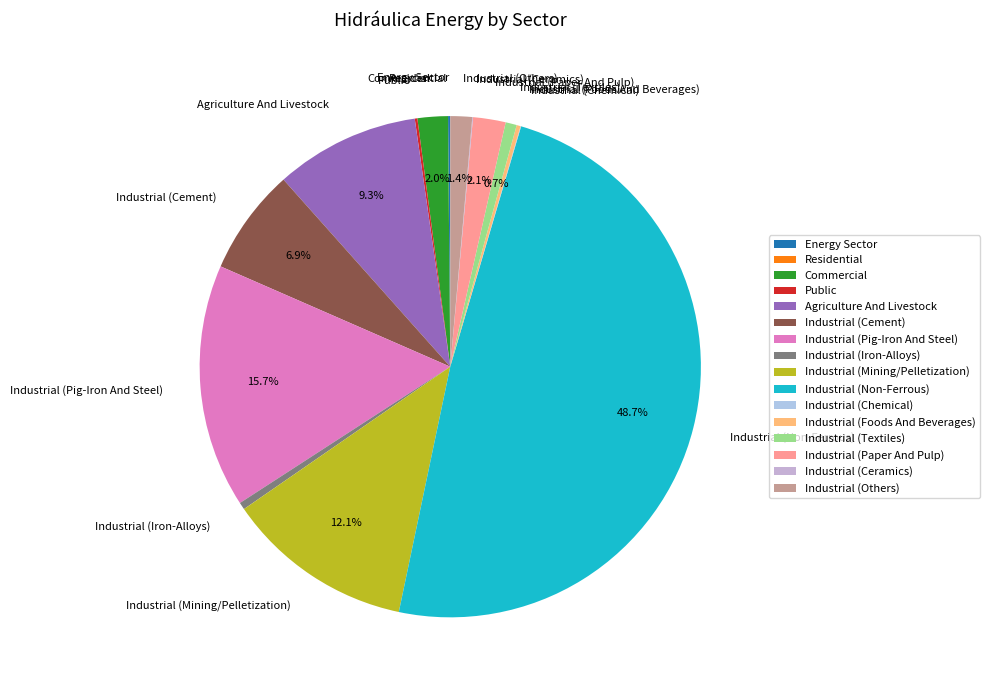

Does Commercial represent more than half of the total?

No